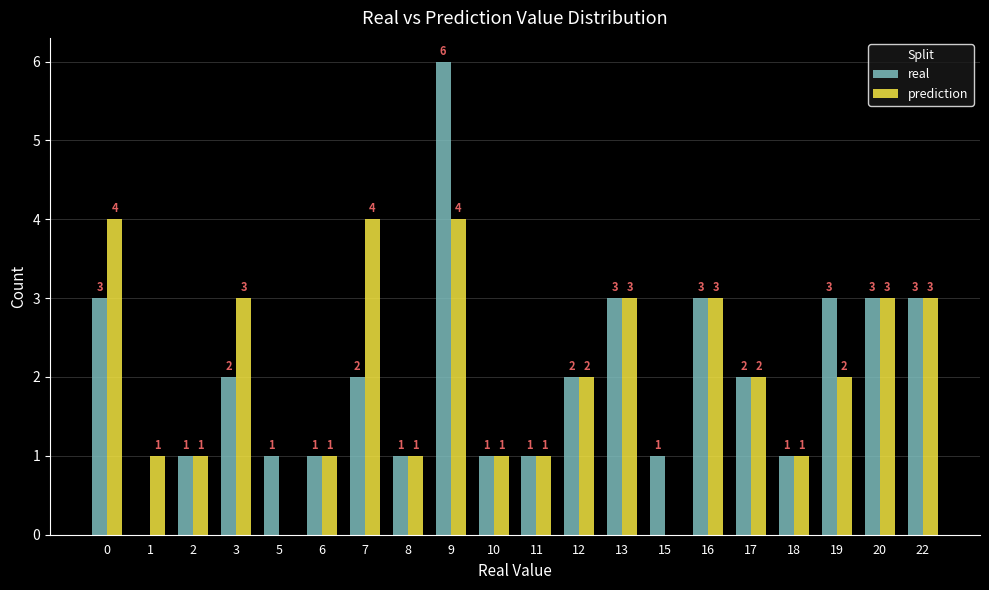

Reading left to right, what are all the values shown in this chart?

real: 3	0	1	2	1	1	2	1	6	1	1	2	3	1	3	2	1	3	3	3
prediction: 4	1	1	3	0	1	4	1	4	1	1	2	3	0	3	2	1	2	3	3